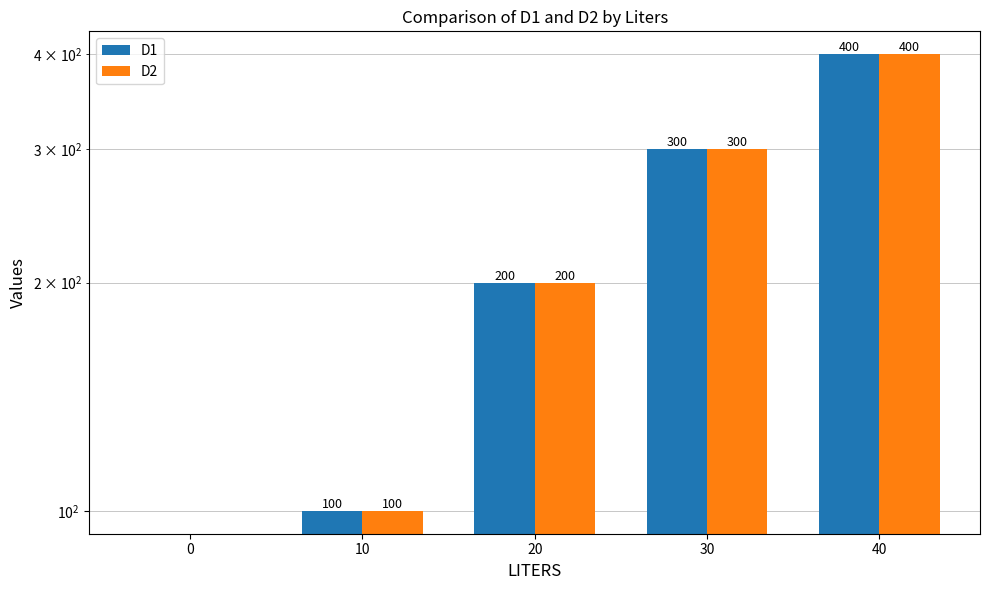

What is the sum of all D1 values?

1000